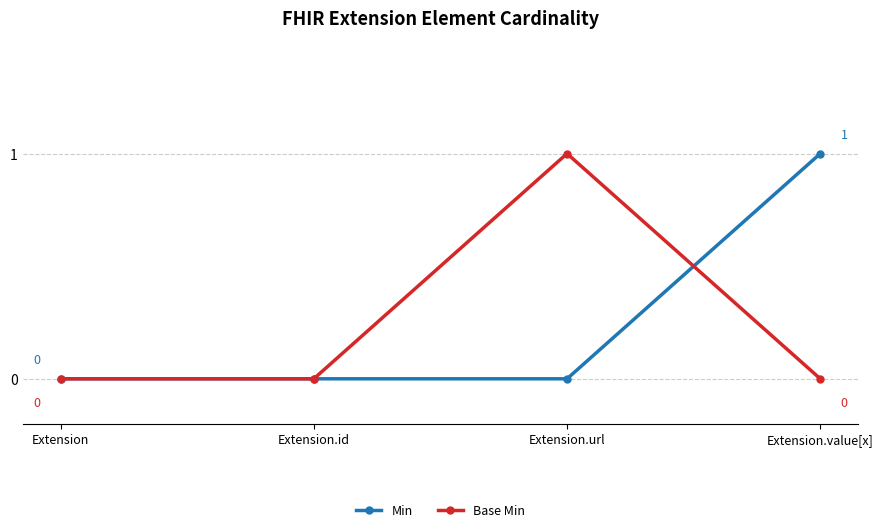

What position from the right is Extension?

4